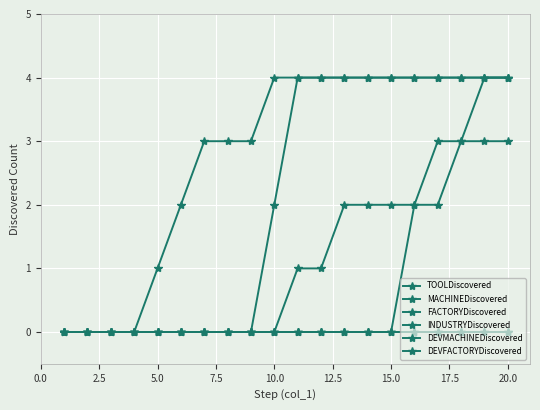

Does the chart have visible grid lines?

Yes